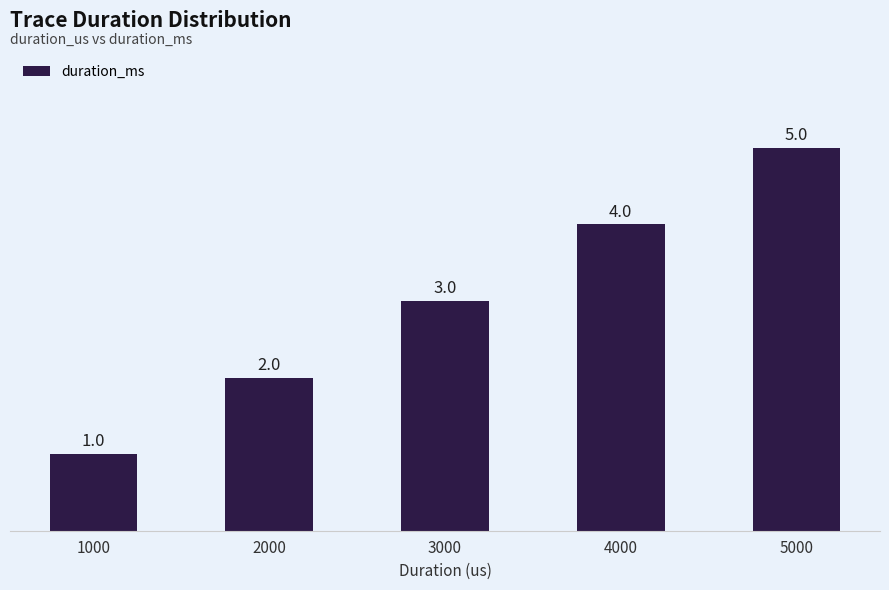

What is the sum of the values at 3000 and 4000?

7